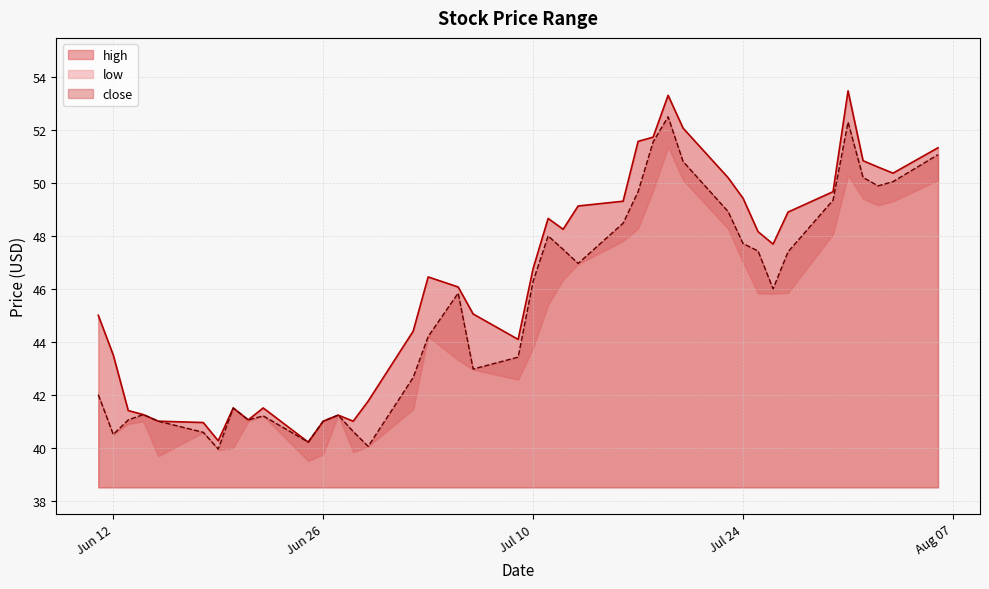

What is the lowest value of the close series?

40.0